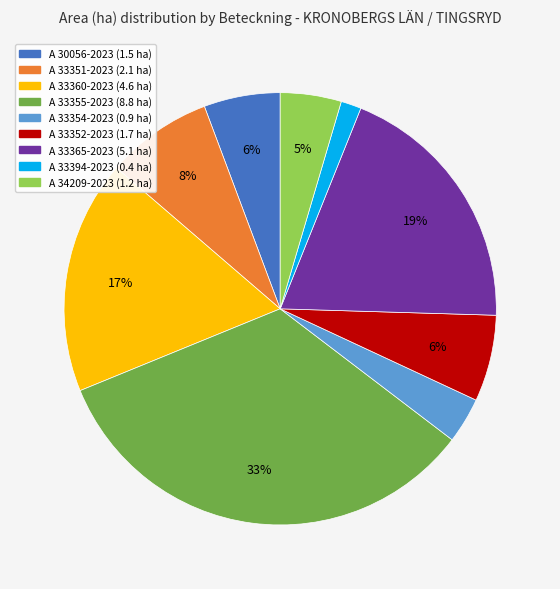

Is there any slice that represents more than half of the pie?

No